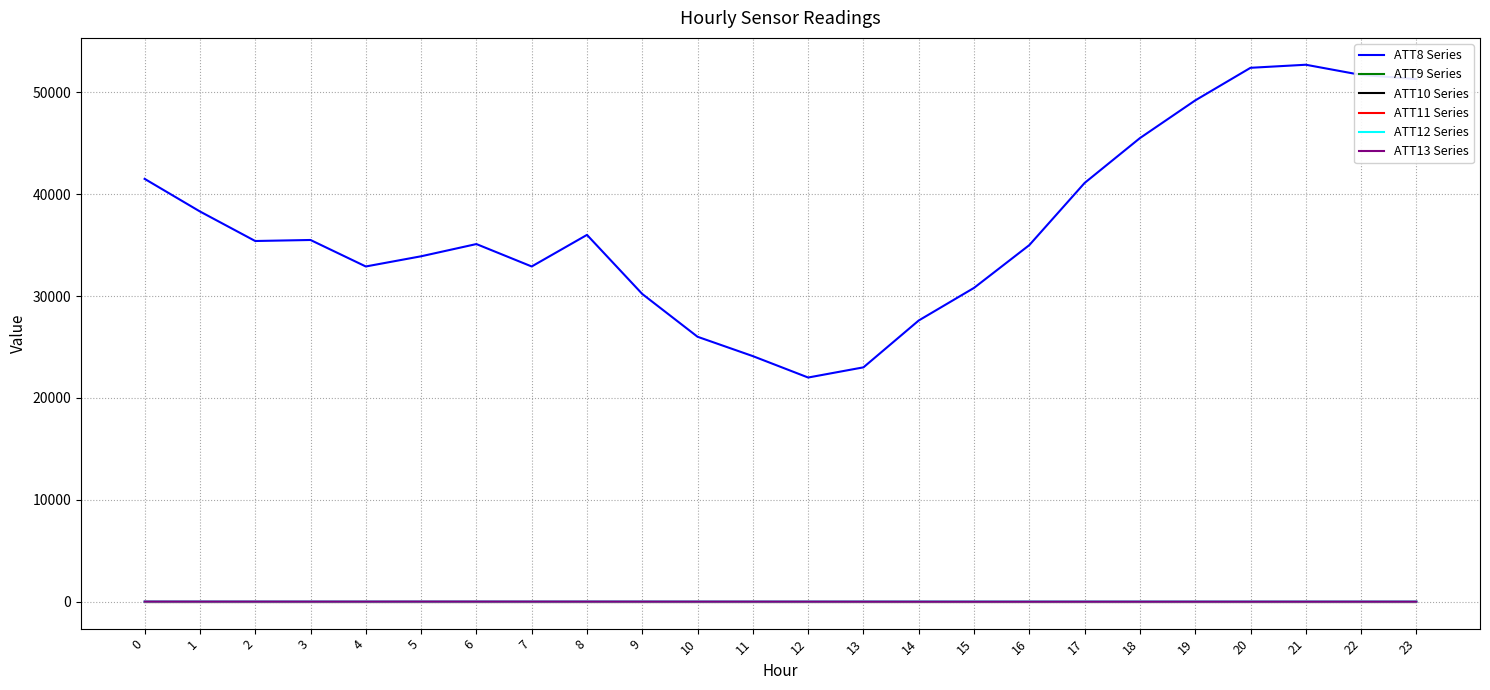

Does the chart display data point markers on the line(s)?

No